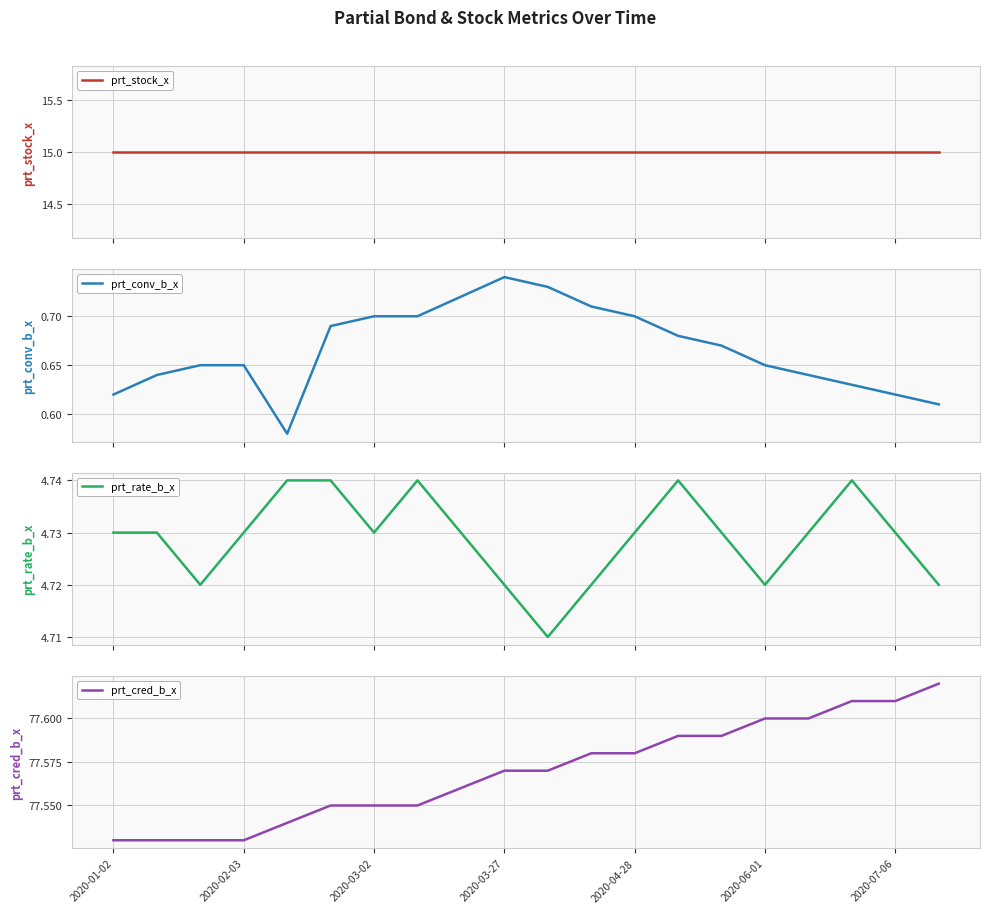

What is the minimum value shown in the chart?

0.6